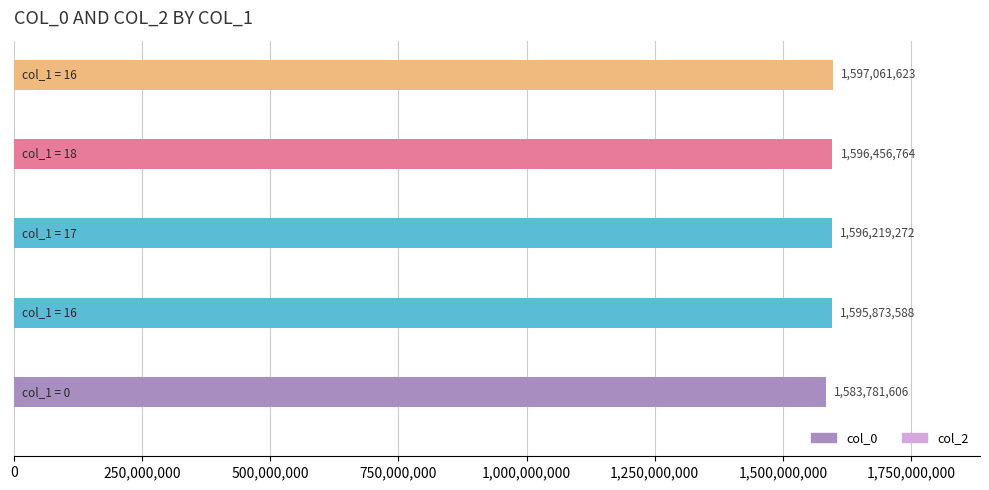

What is the difference between the second highest and minimum values?

12675158